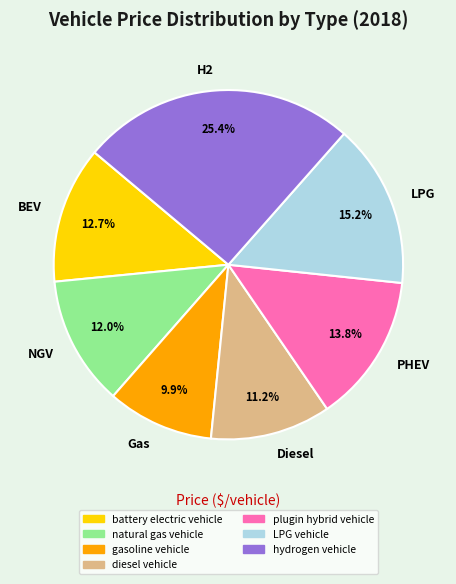

What is the ratio of the value at Diesel to the value at BEV?

0.9